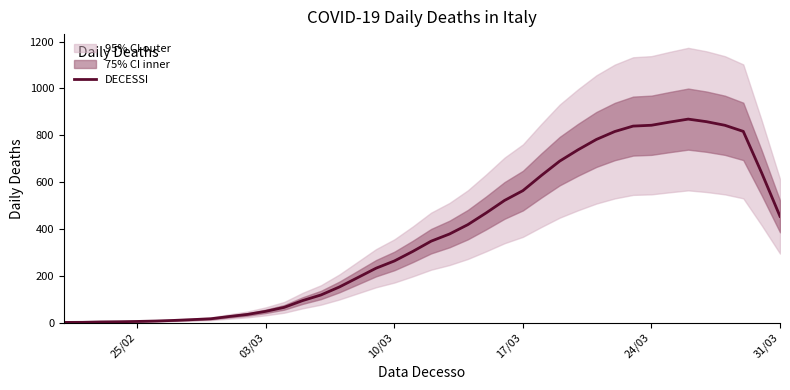

What is the highest value of the DECESSI series?

869.0